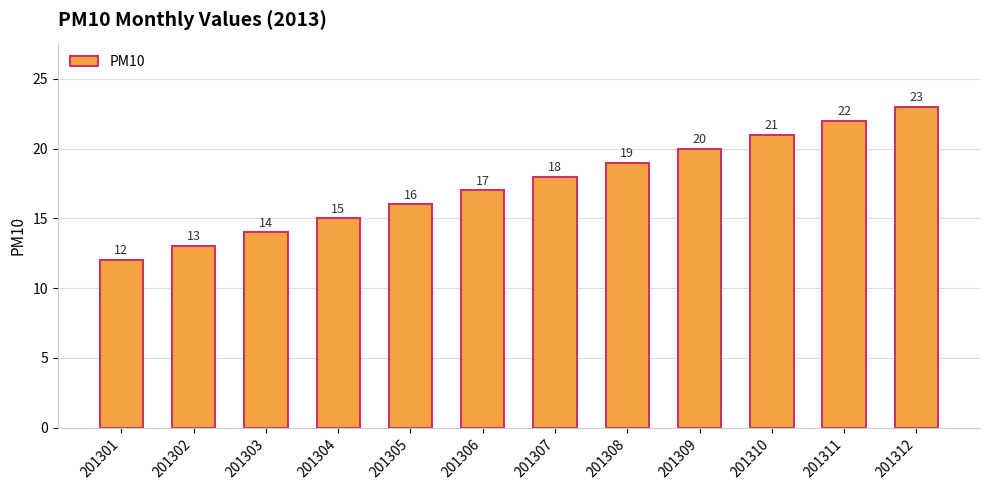

What is the change in value from 201309 to 201310?

+1